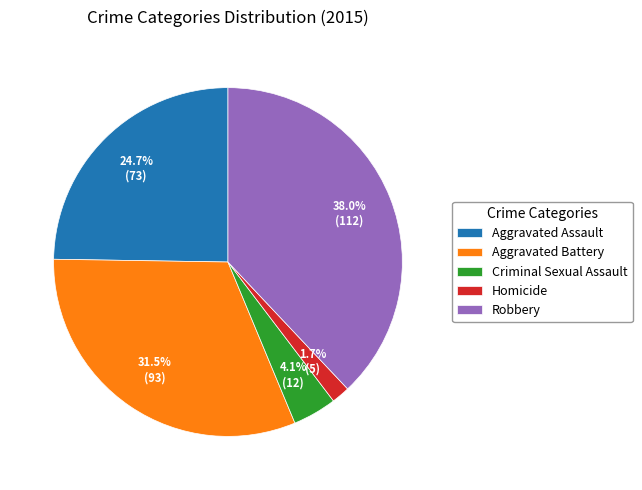

To the nearest percent, what portion does Robbery represent?

38%